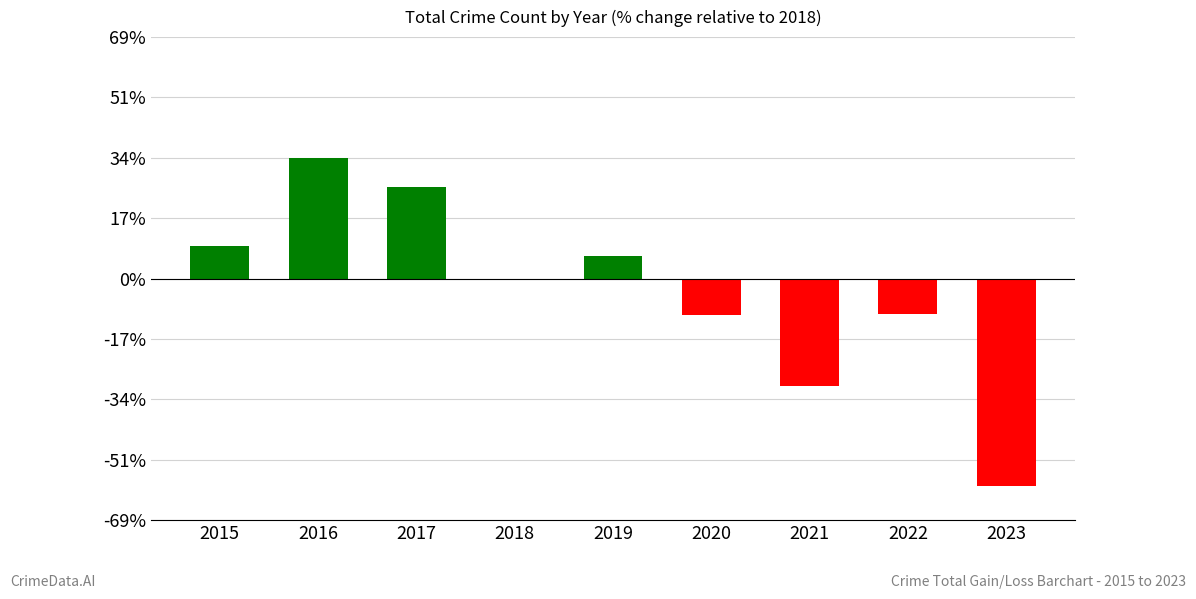

Which category has the highest value across all series?

2016